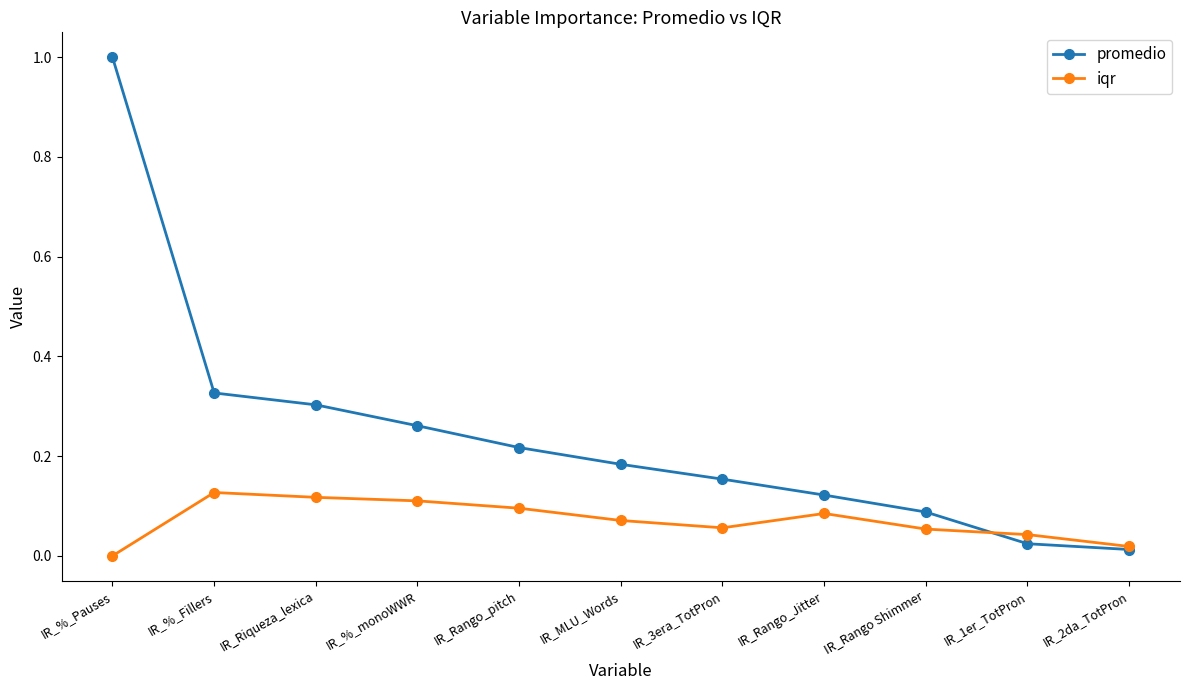

How many lines are shown in the chart?

2